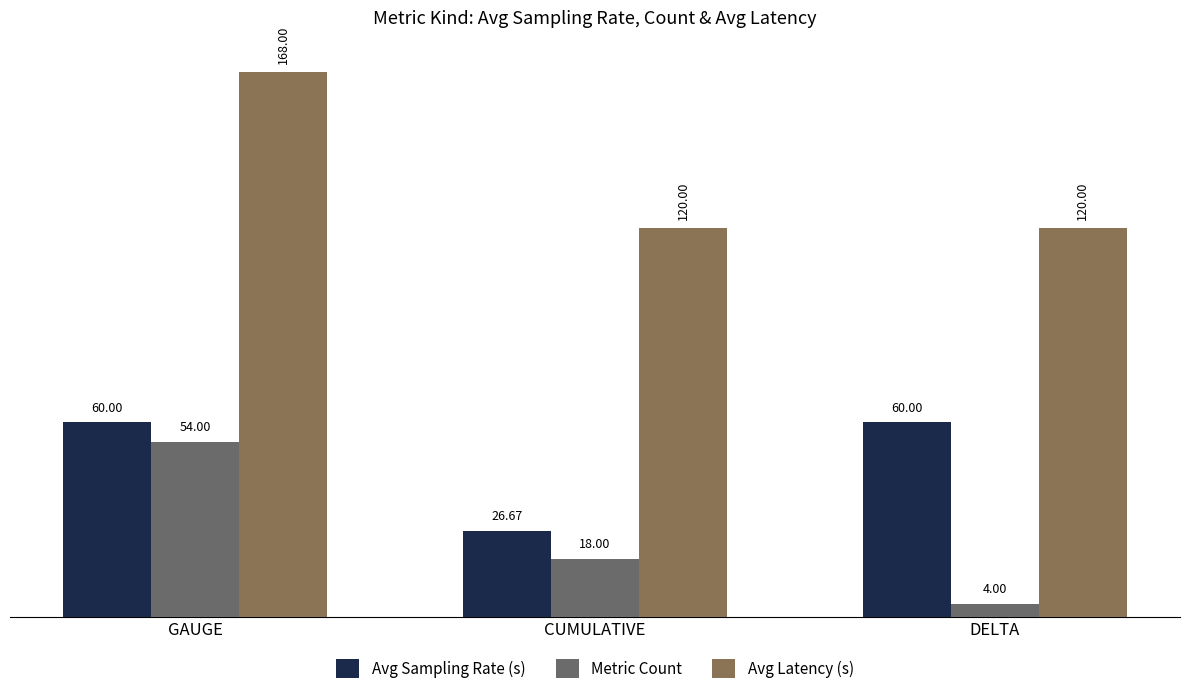

What is the greatest value displayed?

168.0